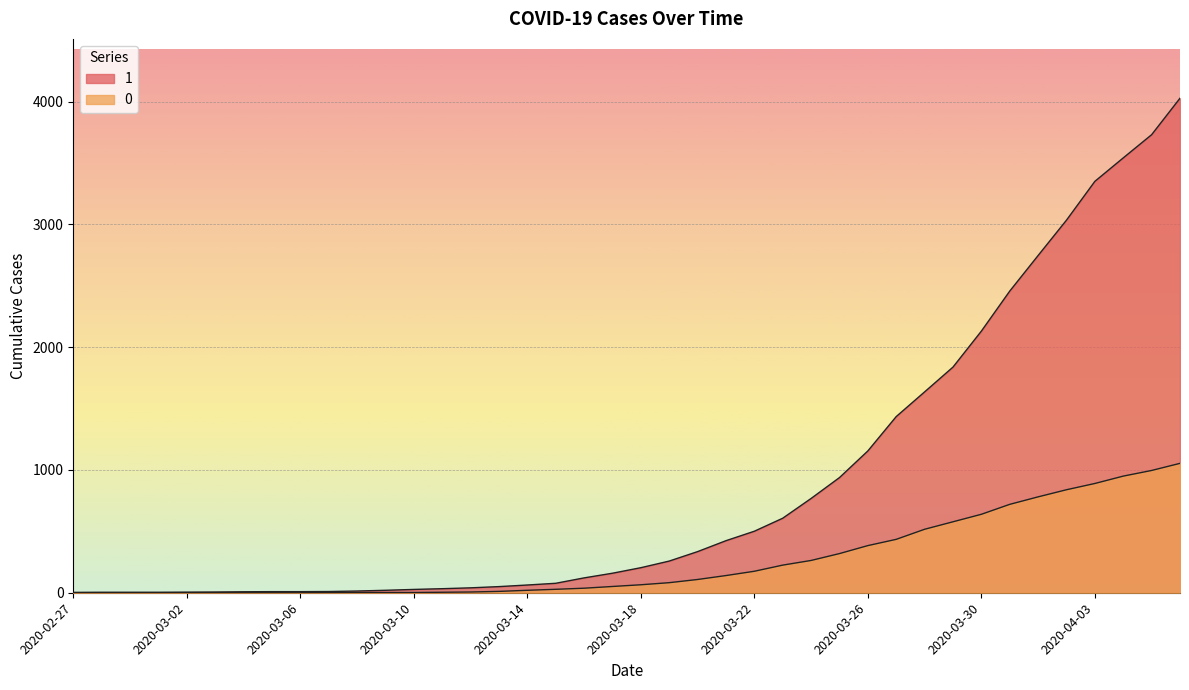

True or false: 1 has more than 2 points higher than both neighbors.

False